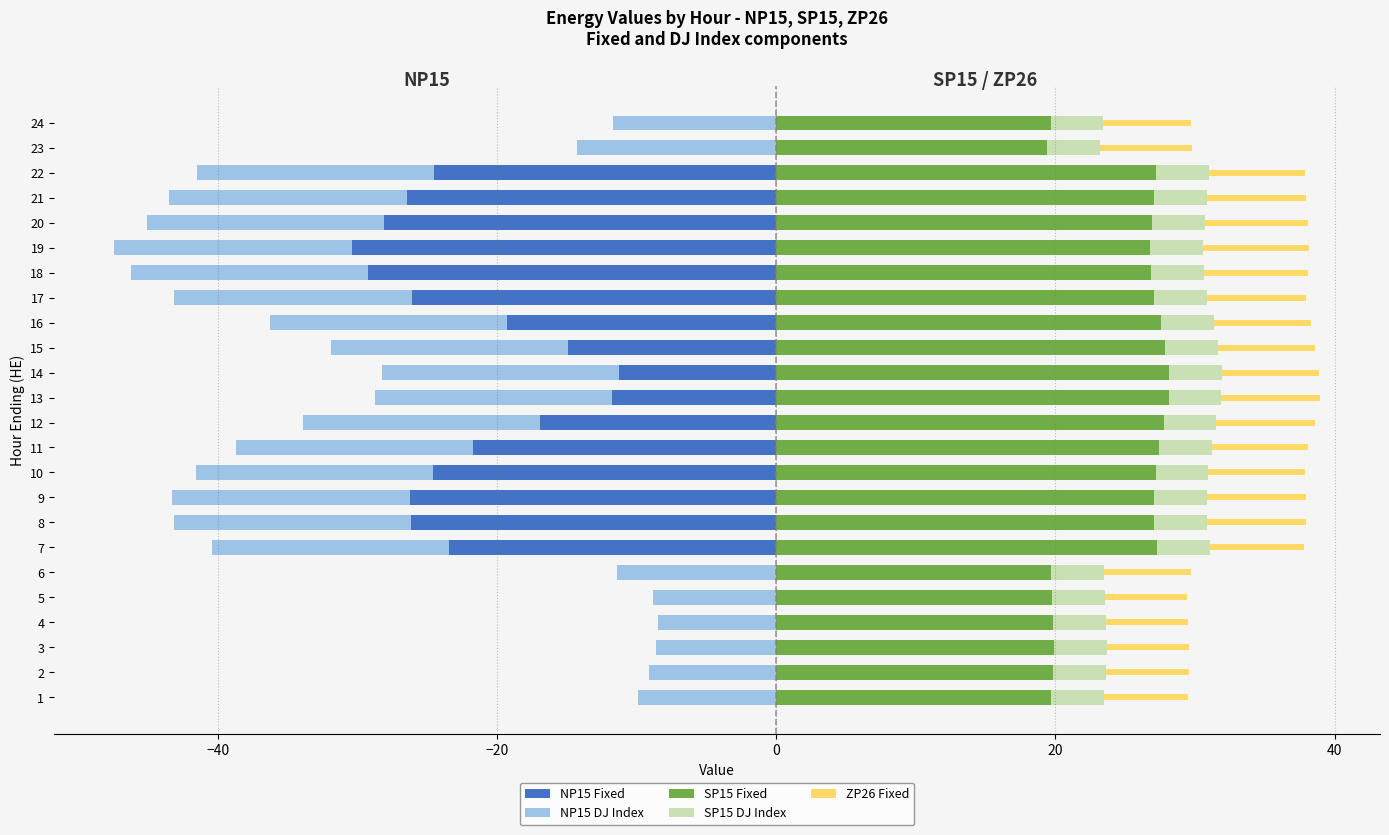

What is the label of the 4th bar from the right?

20